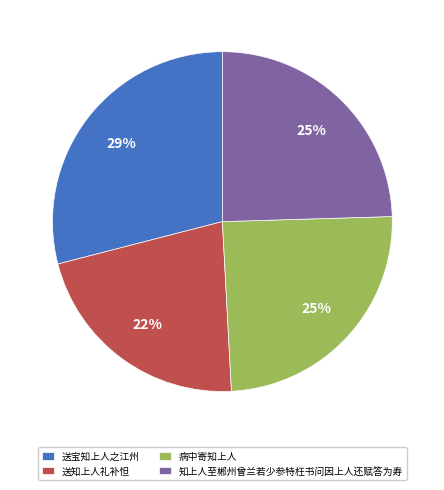

Is the sum of 送宝知上人之江州 and 知上人至郴州曾兰若少参特枉书问因上人还赋答为寿 greater than half?

Yes